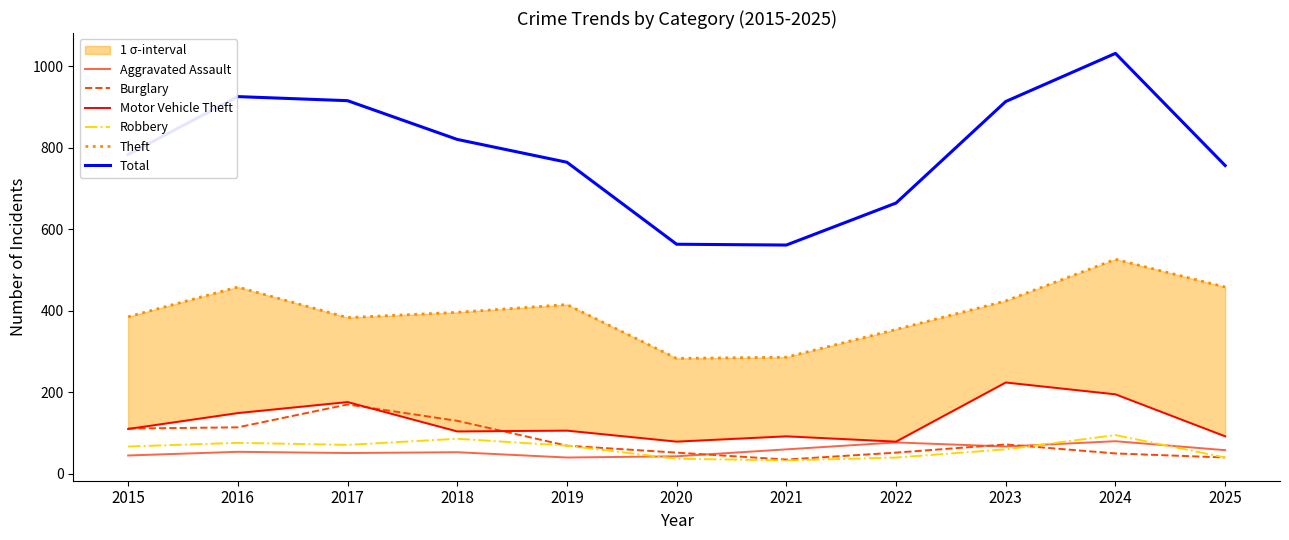

At which category is the sum across all series the highest?

2024